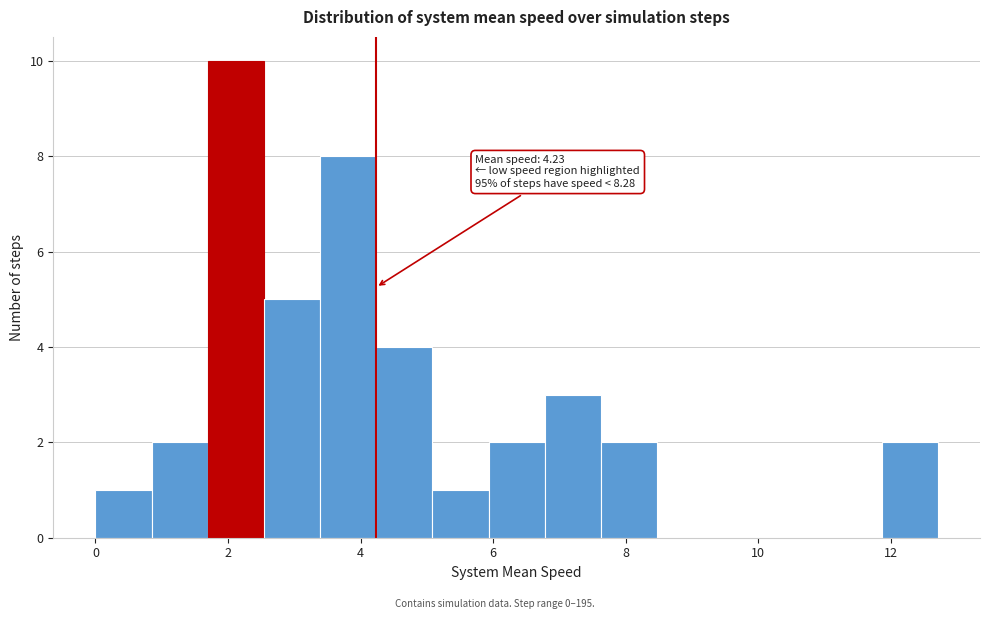

Over which range of the x-axis is the bar tallest?

1.6 to 2.6